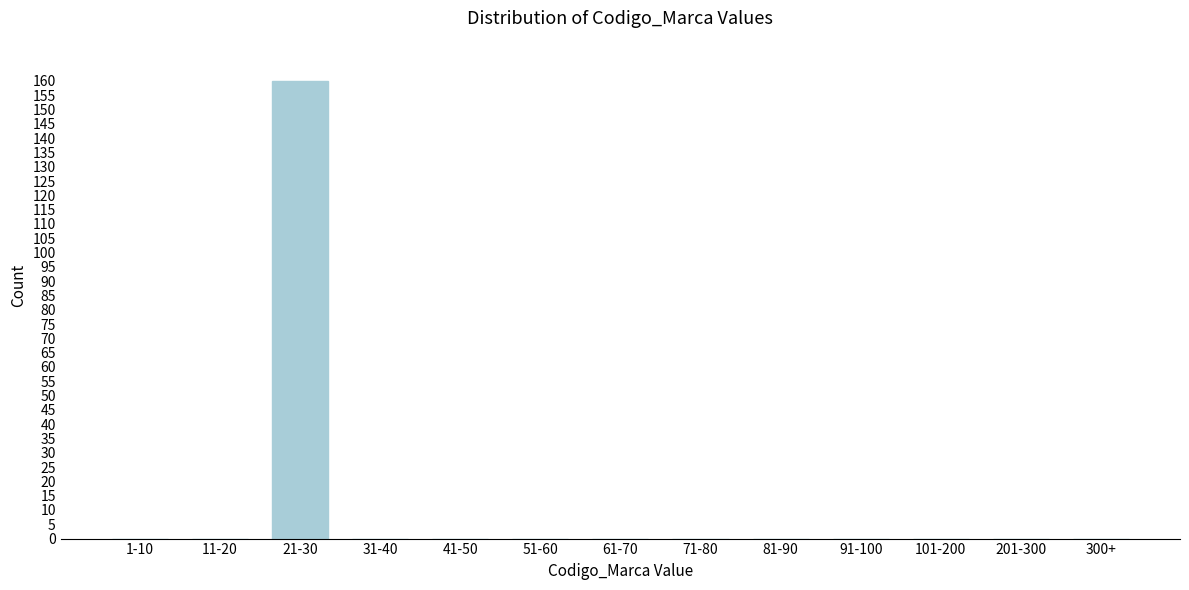

Reading left to right, list all the values displayed in this chart.

1-10=0	11-20=0	21-30=160	31-40=0	41-50=0	51-60=0	61-70=0	71-80=0	81-90=0	91-100=0	101-200=0	201-300=0	300+=0